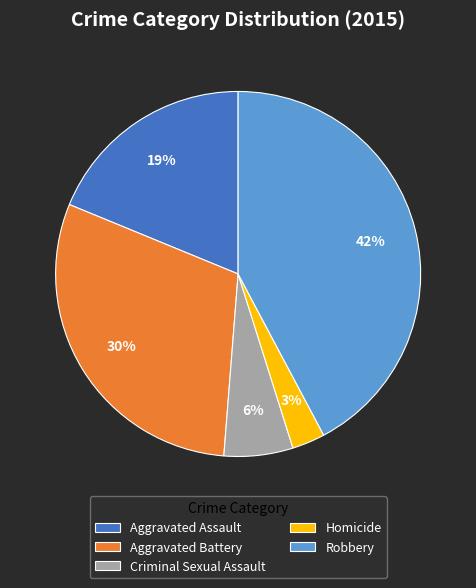

To the nearest percent, what portion does Criminal Sexual Assault represent?

6%